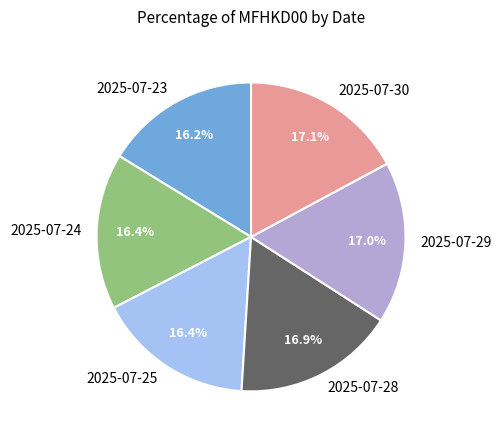

Do 2025-07-28 and 2025-07-24 together represent more than half of the pie?

No